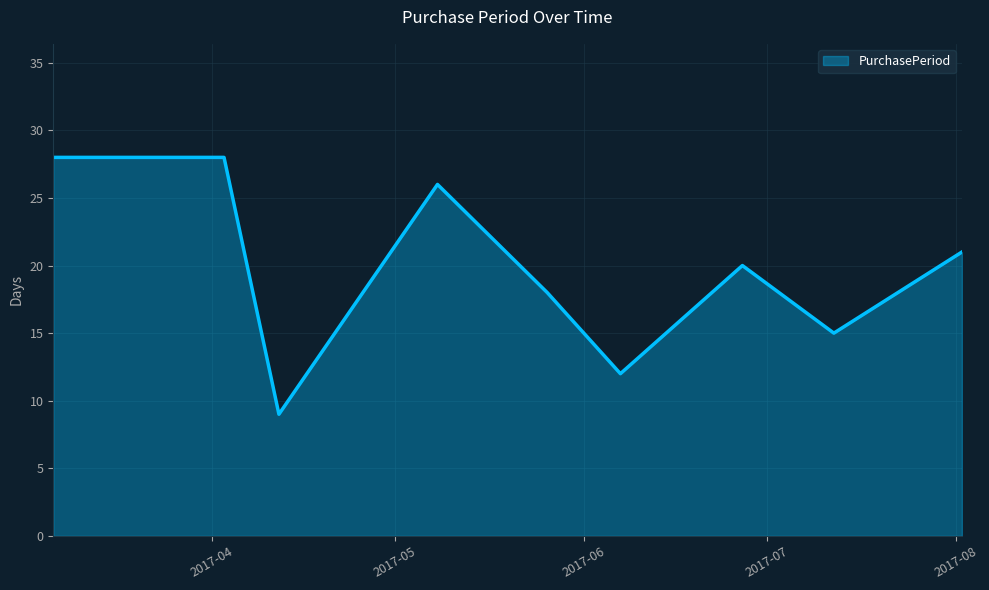

What is the maximum value shown in the chart?

28